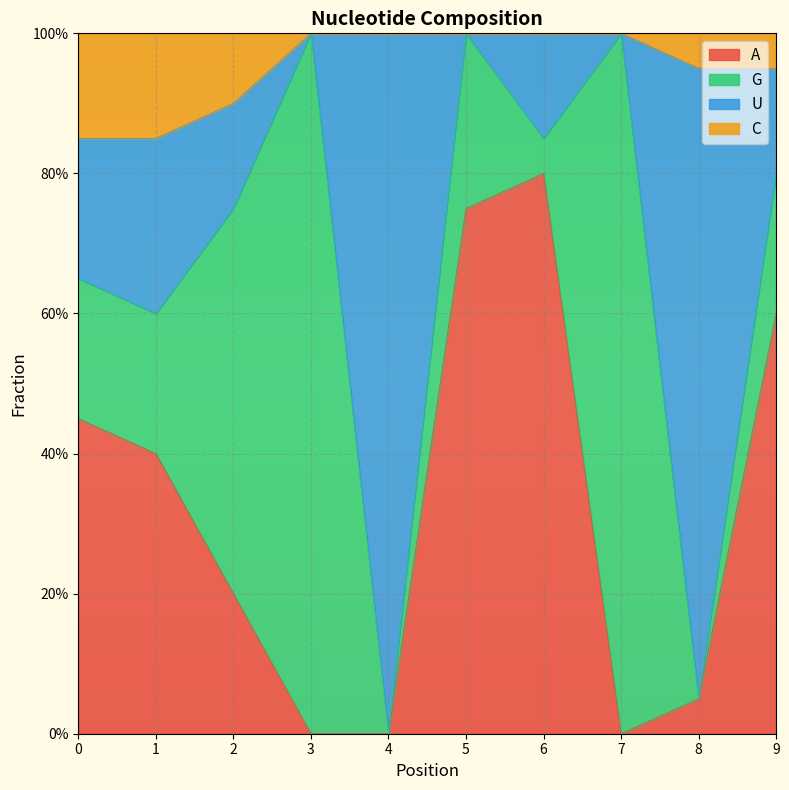

What are all the series names shown in the legend?

A, G, U, C